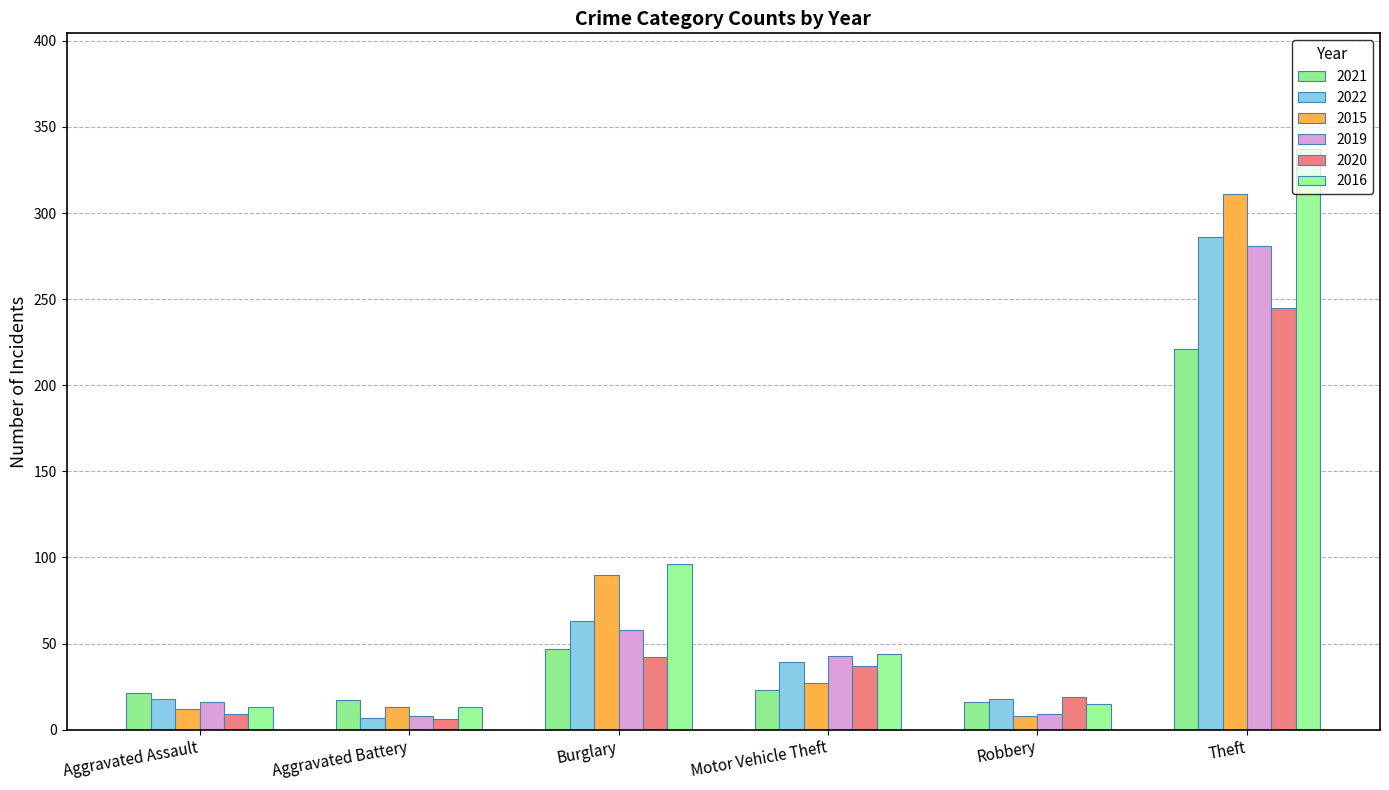

How many series are shown in this chart?

6